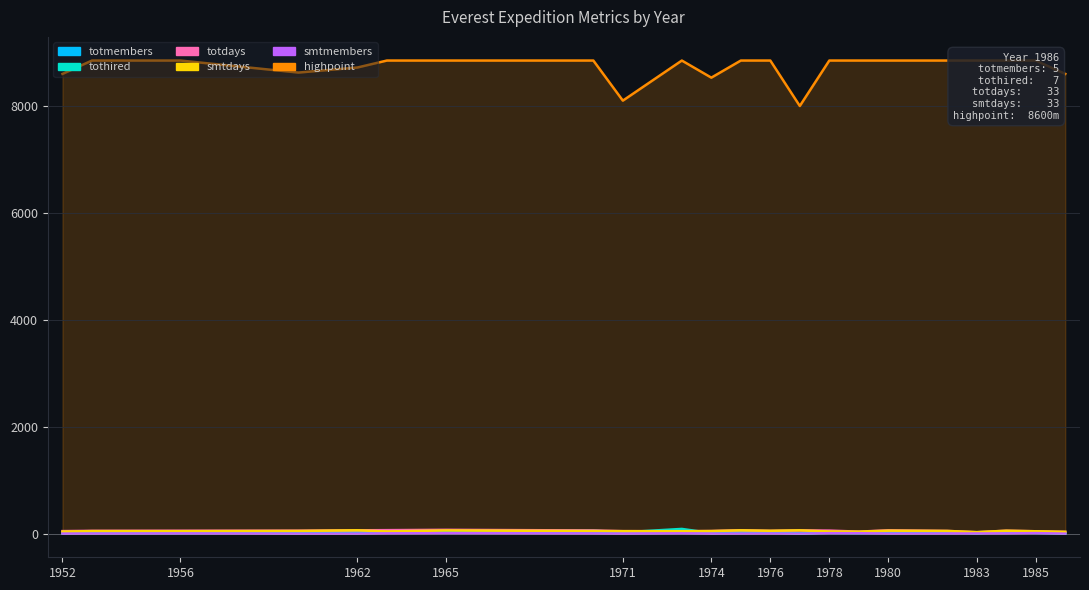

Where does the tothired series first go above 25?

1956